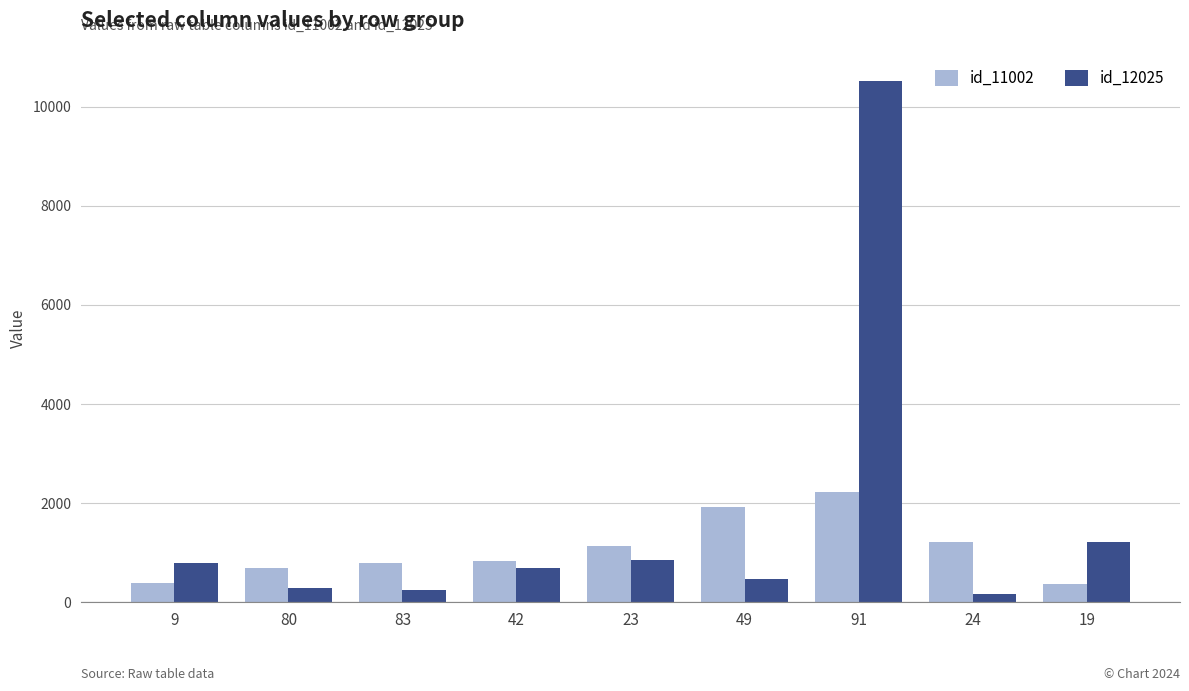

How many bars are there in each group?

2